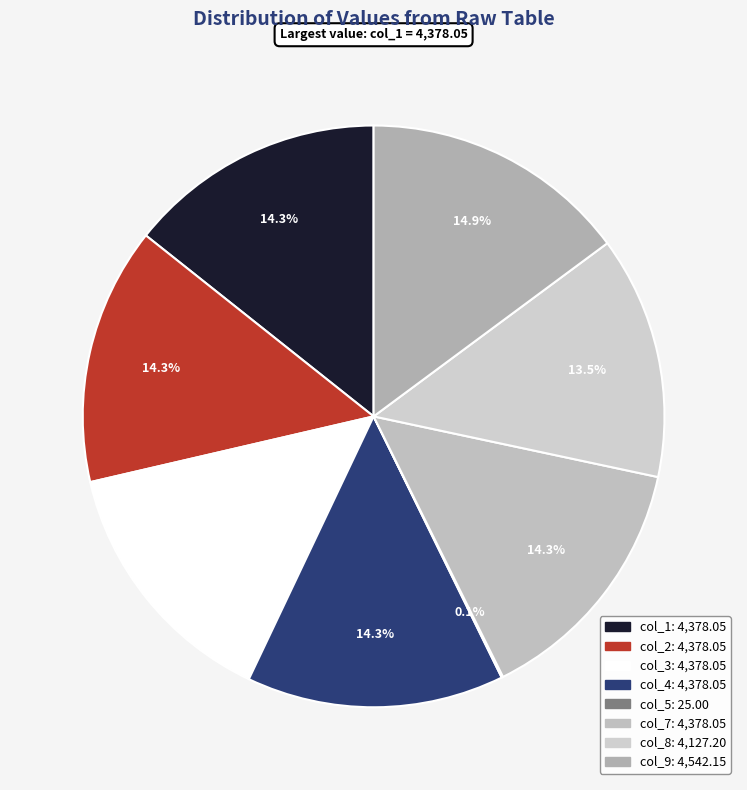

To the nearest percent, what is the average slice percentage?

12%